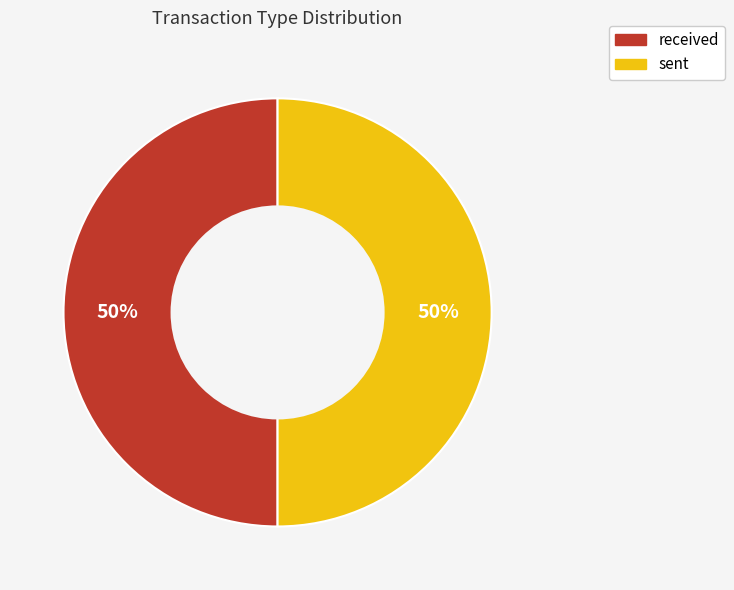

True or false: received accounts for 45% of the total.

False